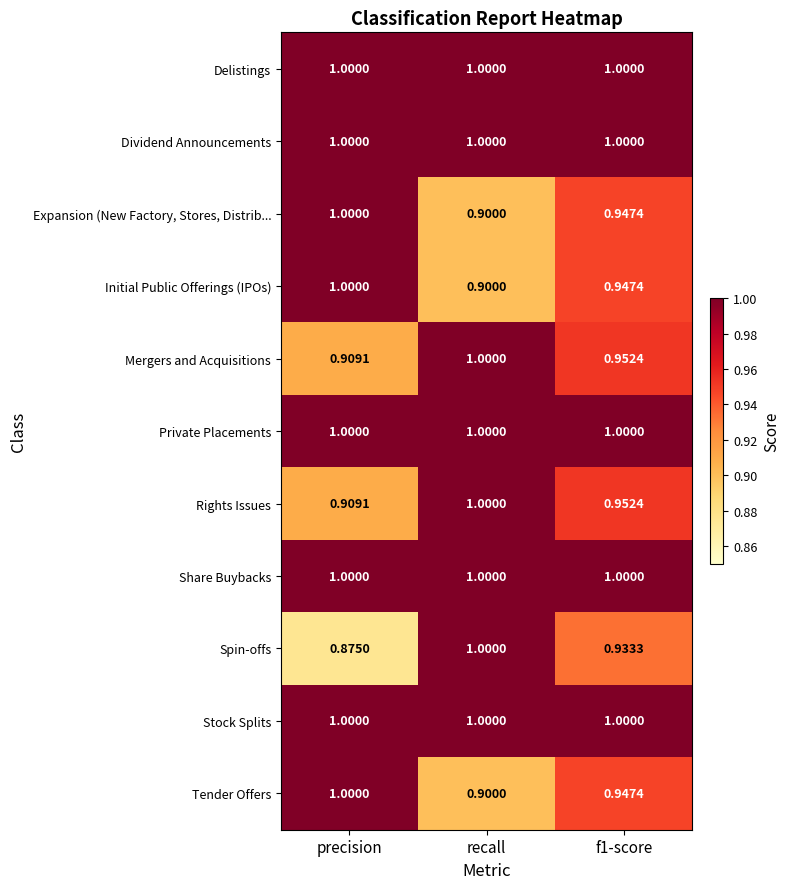

At which category is the sum across all series the highest?

recall